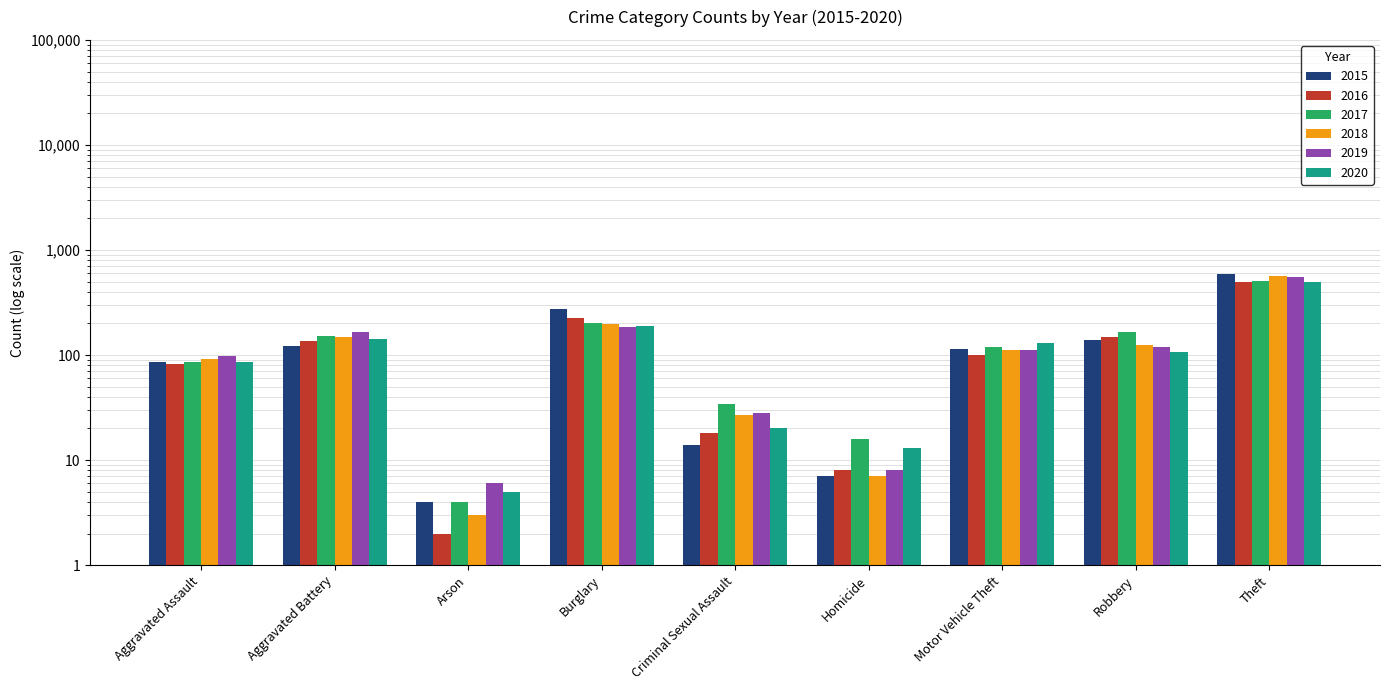

At which category is the sum across all series the highest?

Theft